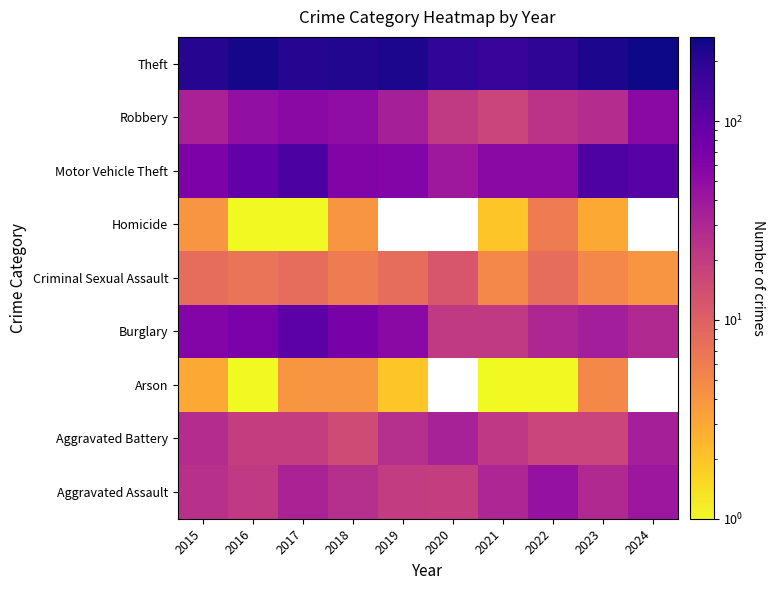

Which has a higher value, 2018 or 2019?

2018